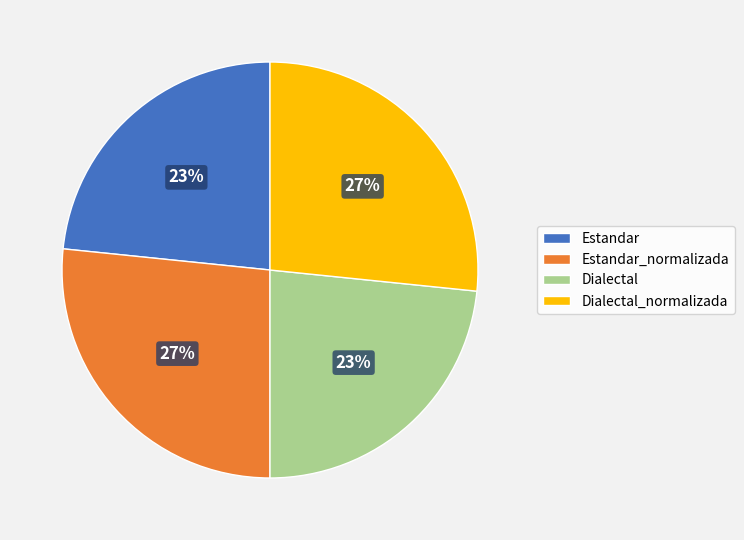

To the nearest percent, what is the combined percentage of Dialectal and Estandar_normalizada?

50%